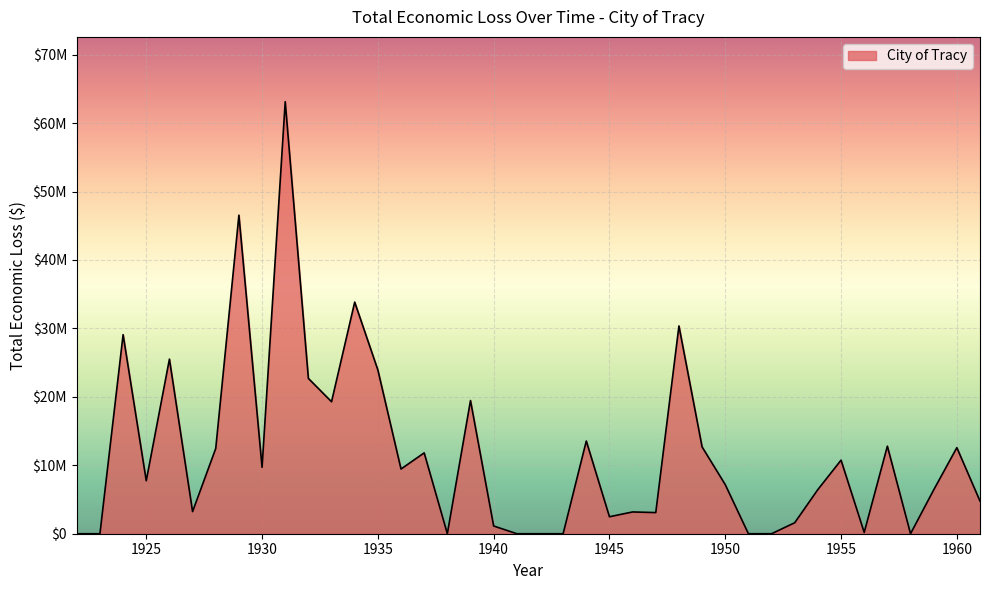

Reading right to left, list all the values displayed in this chart.

1961=4770078.9	1960=12578366.1	1959=6403466.4	1958=0.0	1957=12795299.3	1956=190509.0	1955=10750722.0	1954=6460140.9	1953=1605575.5	1952=0.0	1951=0.0	1950=7172089.1	1949=12686280.2	1948=30360067.6	1947=3089460.6	1946=3182275.1	1945=2481886.4	1944=13546750.7	1943=0.0	1942=0.0	1941=0.0	1940=1129326.2	1939=19461247.1	1938=0.0	1937=11815522.8	1936=9454422.4	1935=23931820.6	1934=33845164.6	1933=19285822.2	1932=22695466.7	1931=63130095.9	1930=9708103.6	1929=46546824.3	1928=12459241.7	1927=3231230.6	1926=25514512.8	1925=7741716.4	1924=29086535.0	1923=0.0	1922=0.0